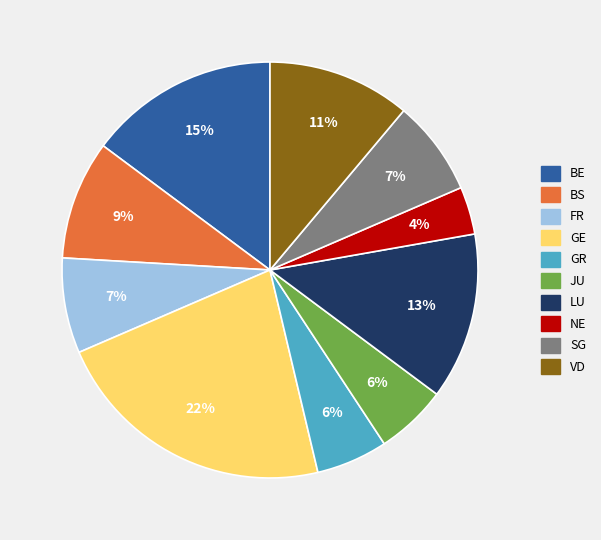

Is there a majority slice in this chart?

No